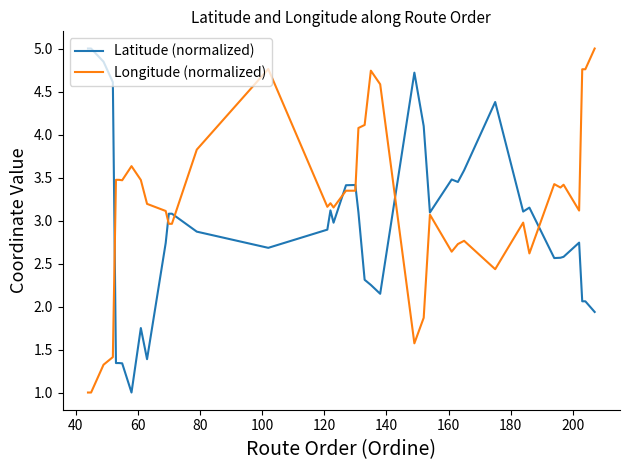

What is the lowest value of the Latitude (normalized) series?

1.0